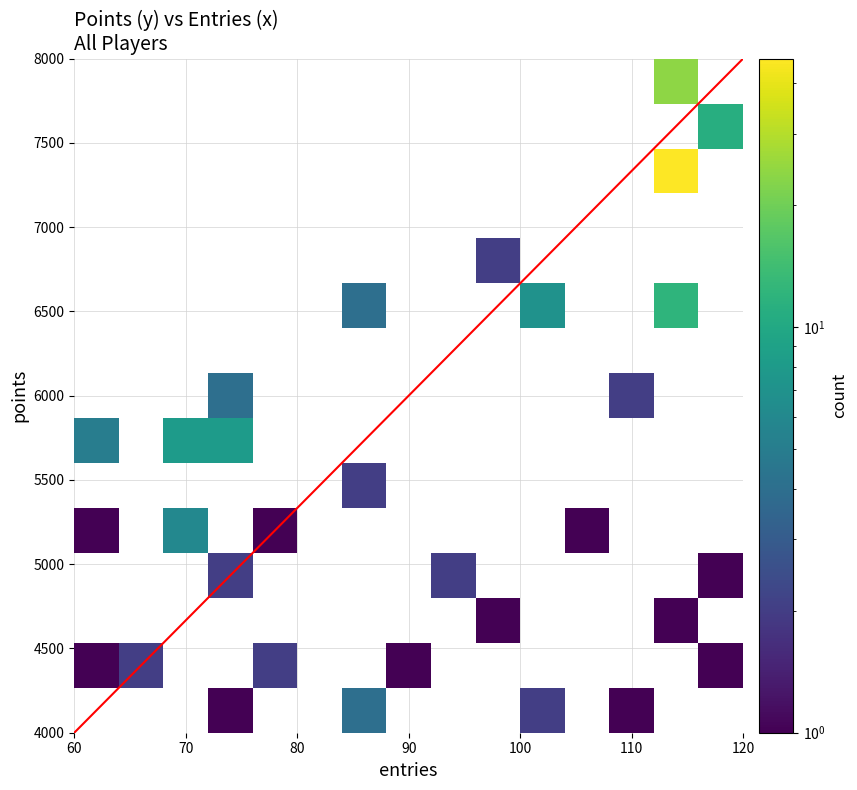

True or false: points has a value of 6497 at 36.

False